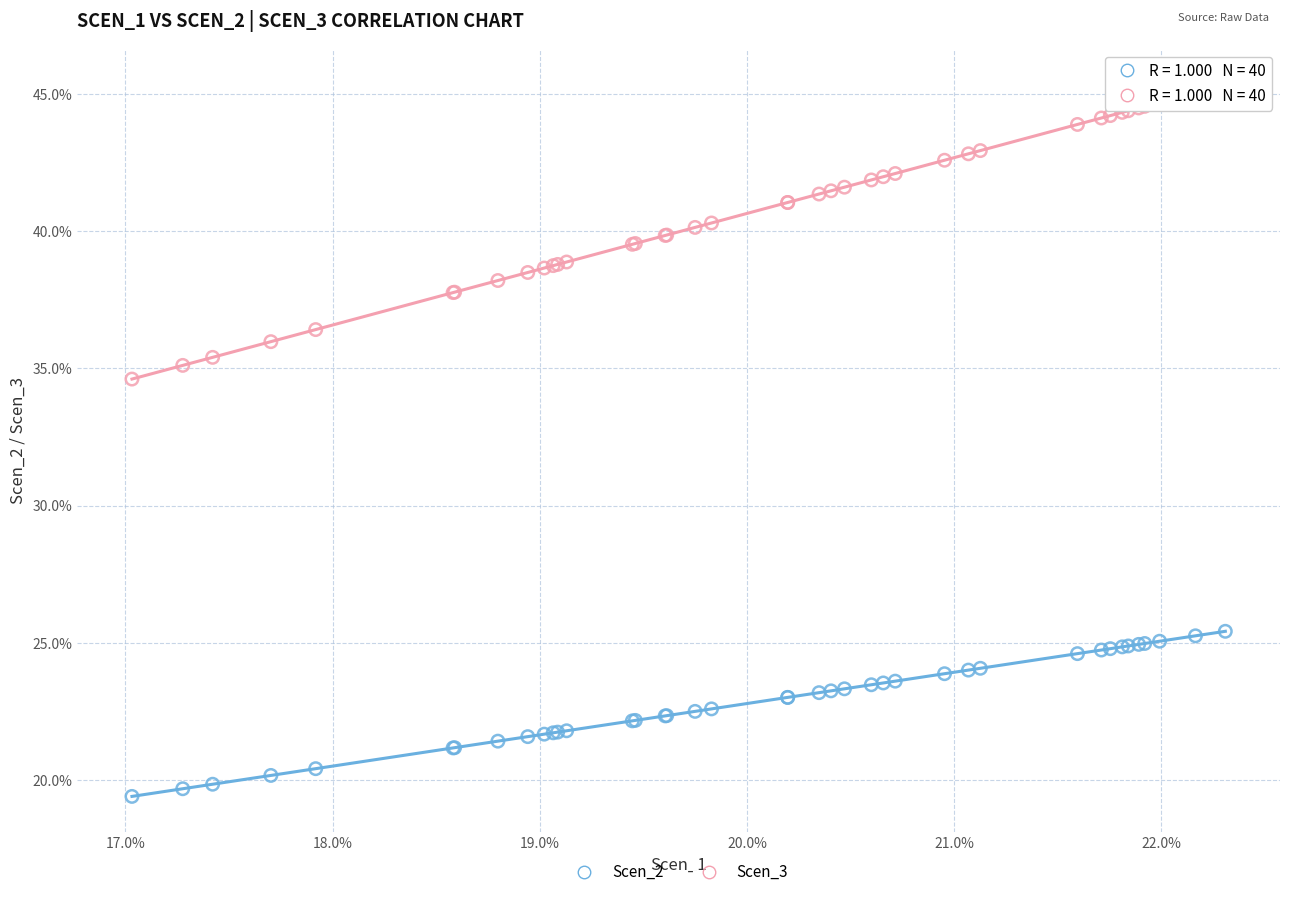

What are all the series names shown in the legend?

Scen_2, Scen_3